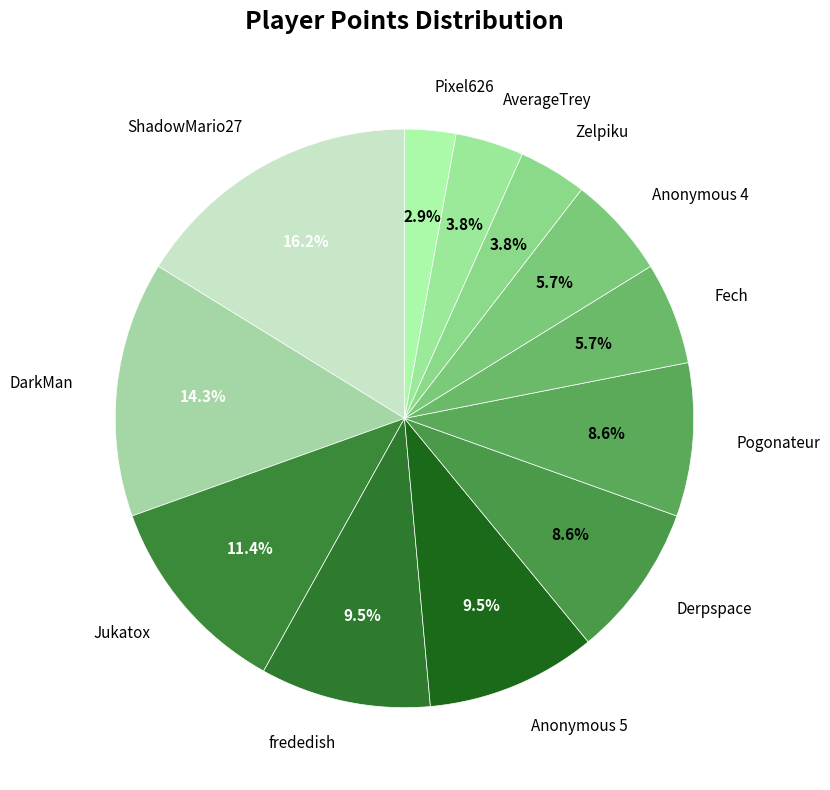

What portion of the pie excludes ShadowMario27?

83.8%